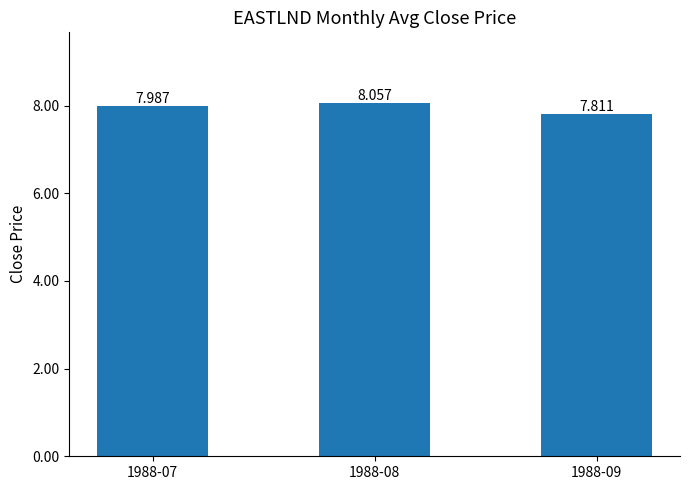

What is the value of the 2nd bar from the left?

8.1